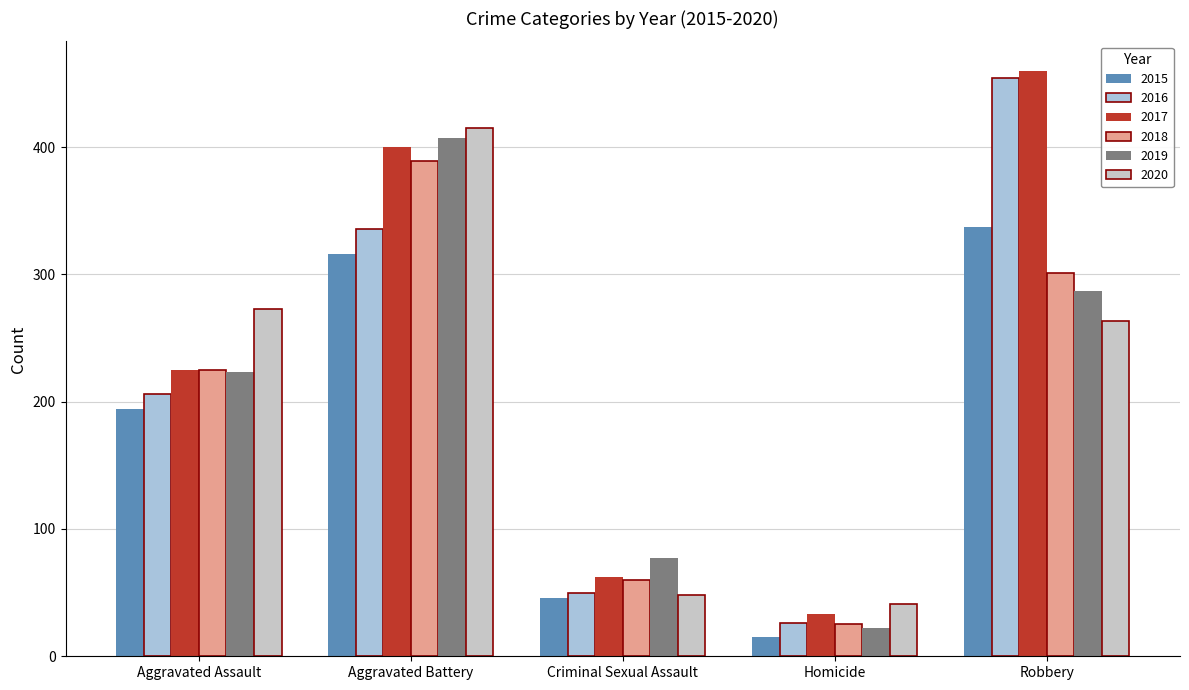

Count the number of categories in the chart.

5